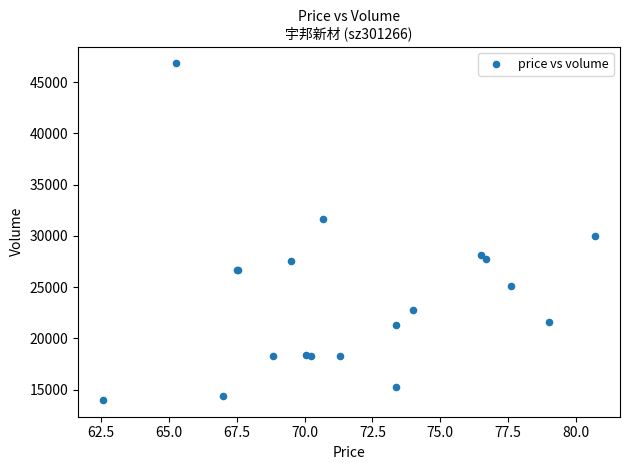

What Y value in the scatter plot is closest to 30409?

29974